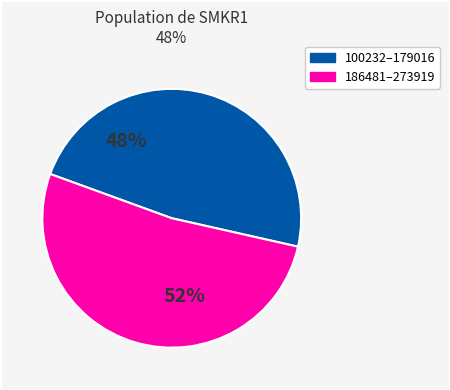

To the nearest percent, what is the difference between the largest and smallest slice percentages?

4%